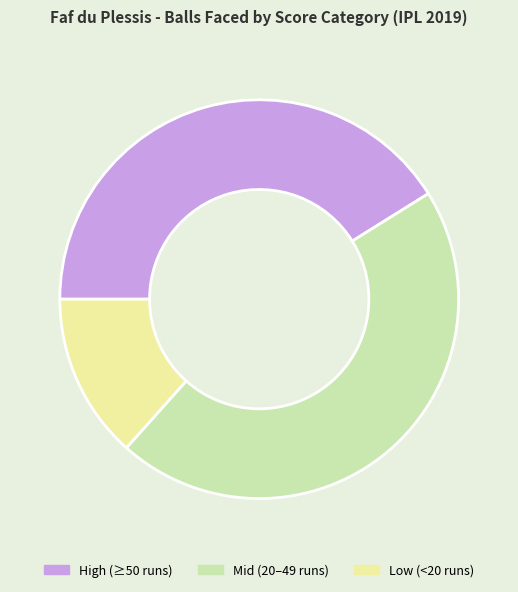

Do High (≥50 runs) and Mid (20–49 runs) together represent more than half of the pie?

Yes